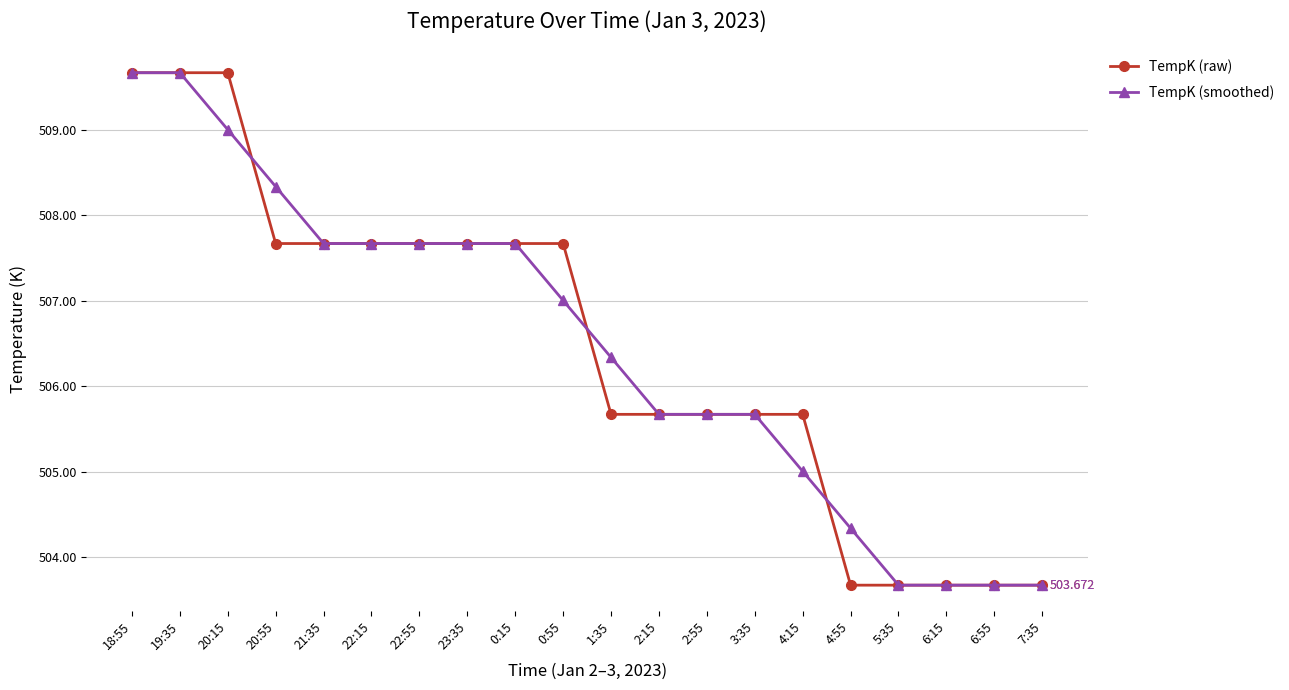

What is the sum of all TempK (raw) values?

10129.4